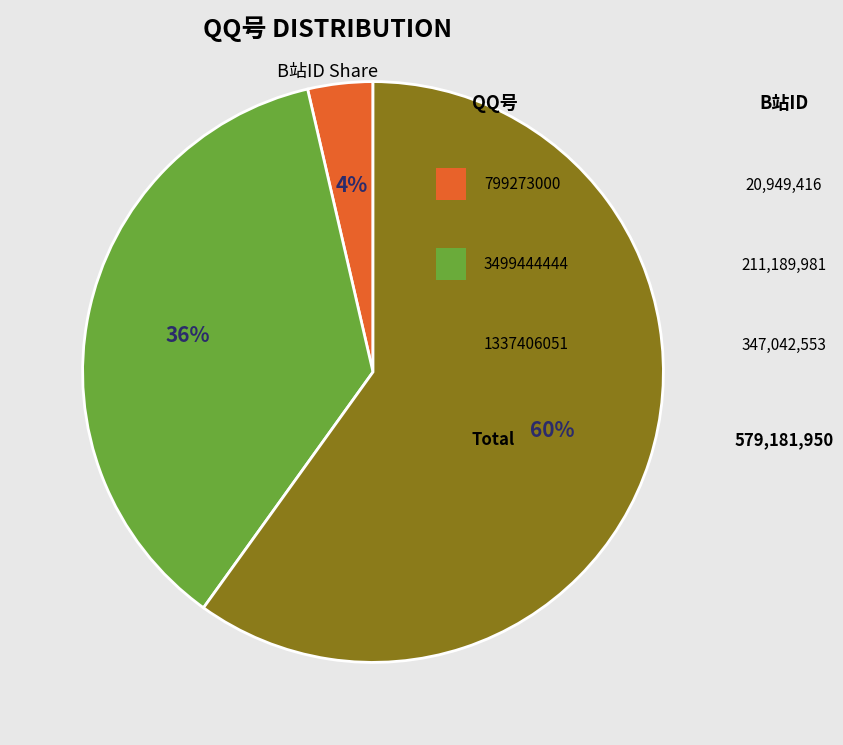

Does any single category account for the majority?

Yes